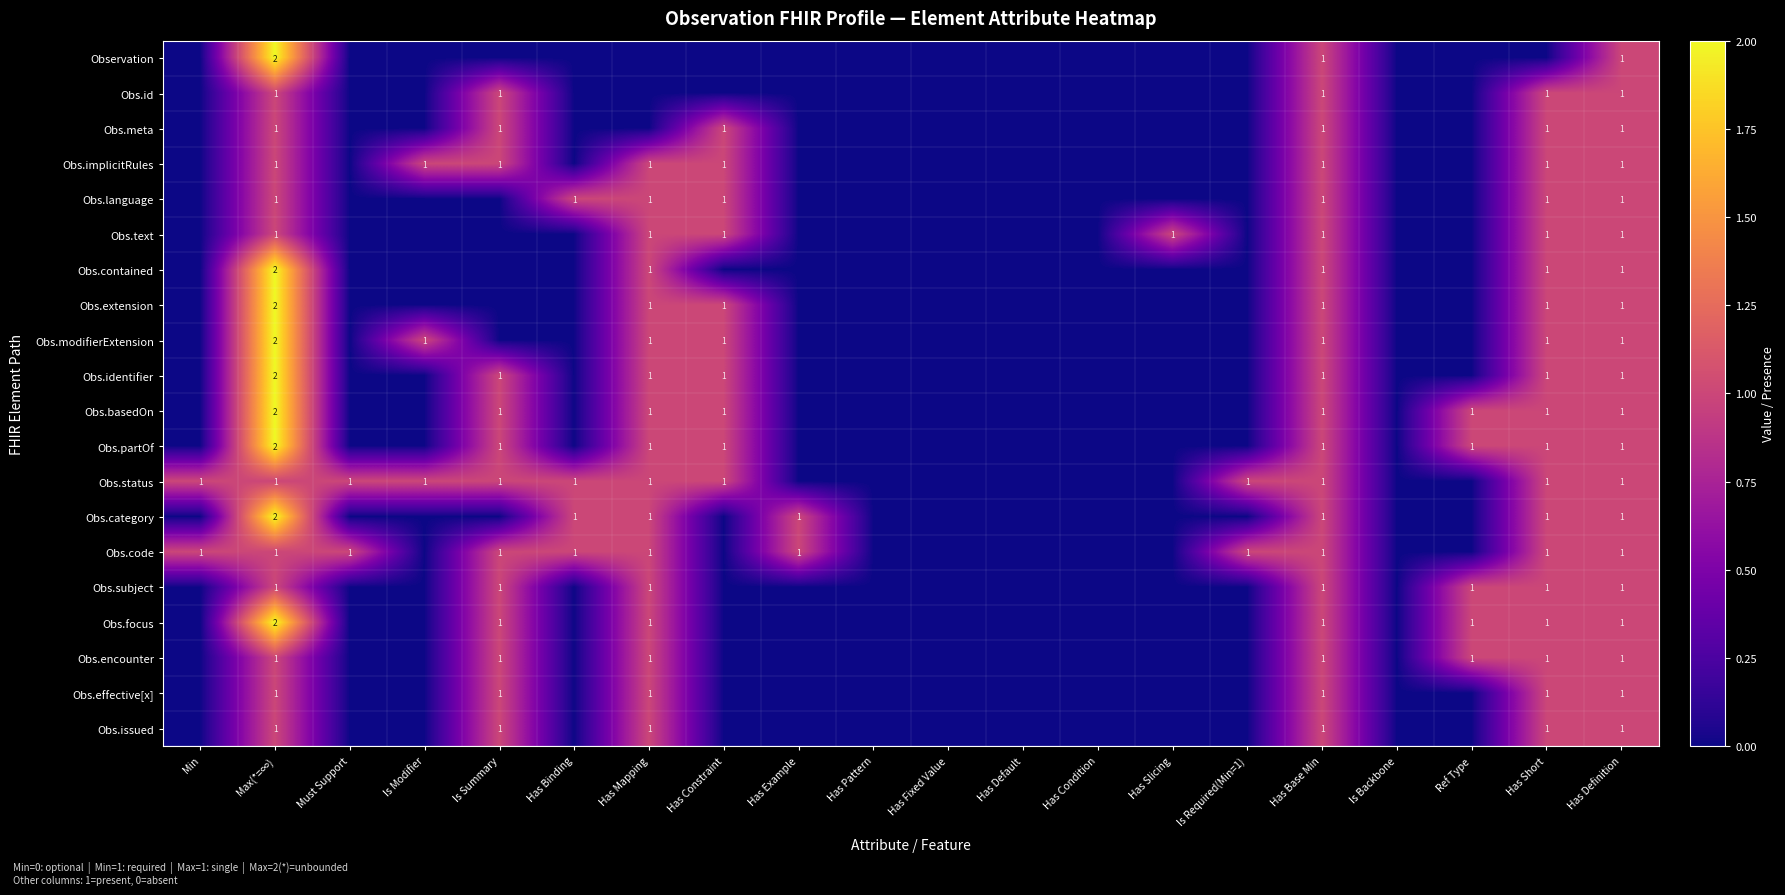

Is it true that Obs.encounter equals 2 at Max(*=∞)?

False